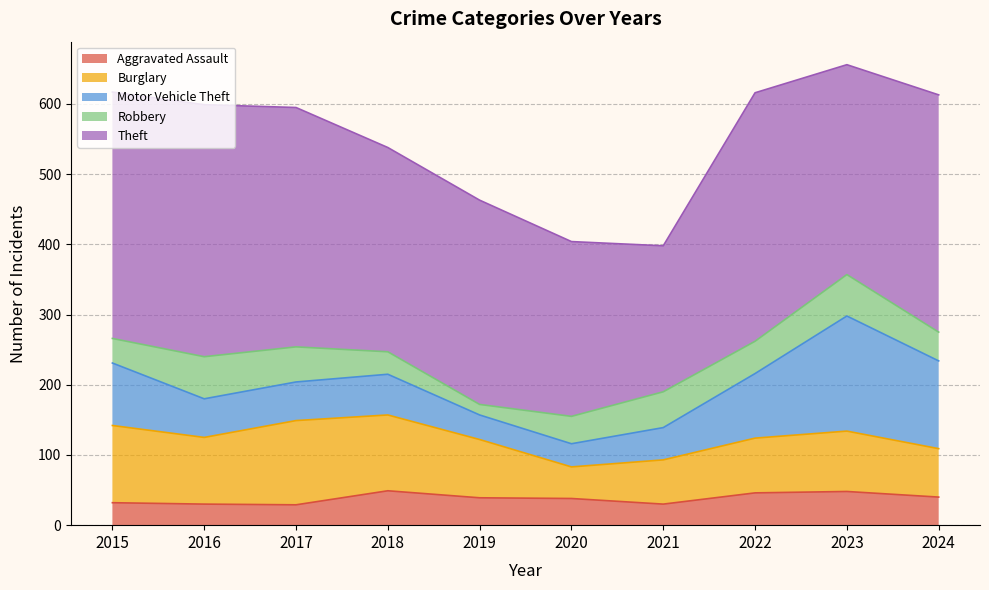

What is the difference between the maximum and second lowest values in the Burglary series?

57